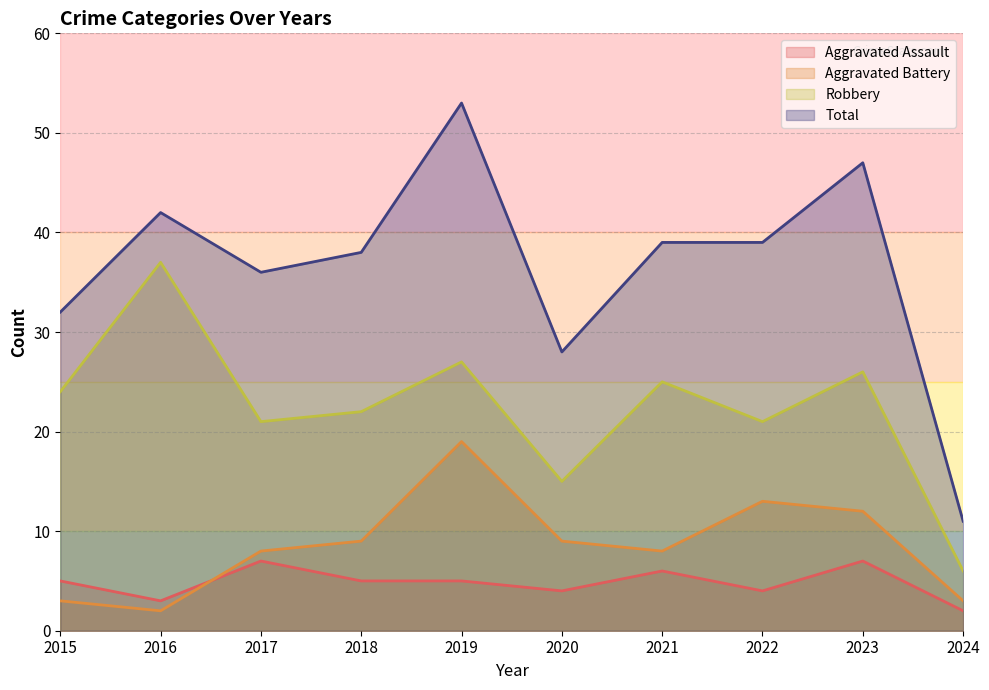

Rank the categories by Total value from highest to lowest.

2019, 2023, 2016, 2021, 2022, 2018, 2017, 2015, 2020, 2024